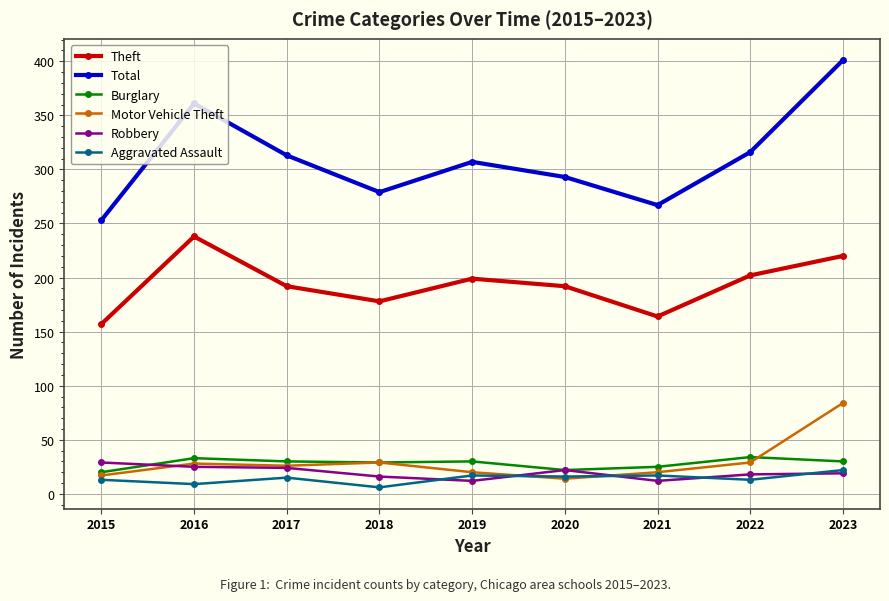

Which series changed the most between 2016 and 2019?

Total